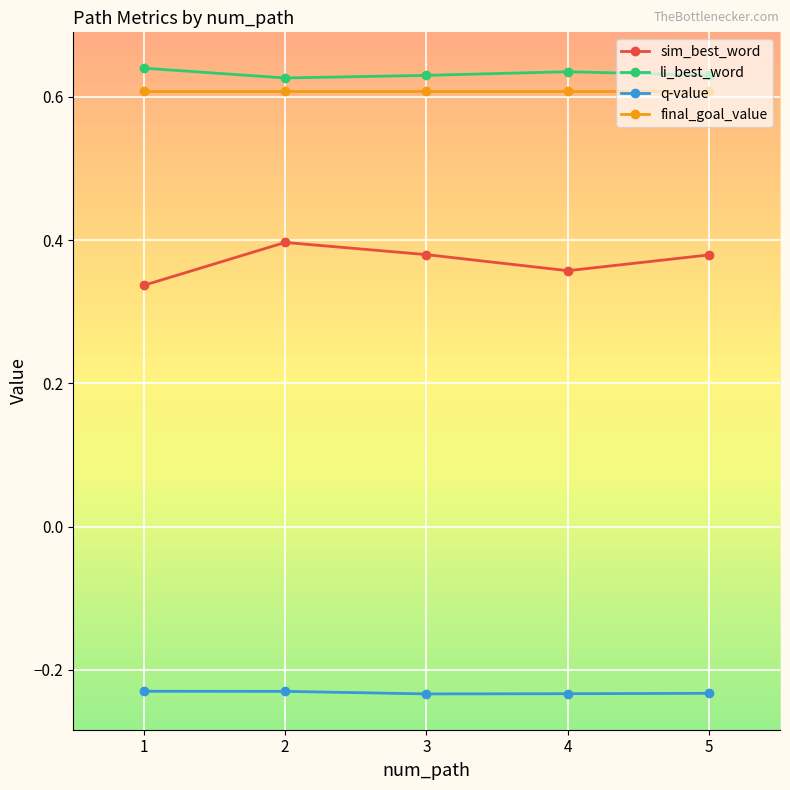

What is the total value across all series at 5?

1.4